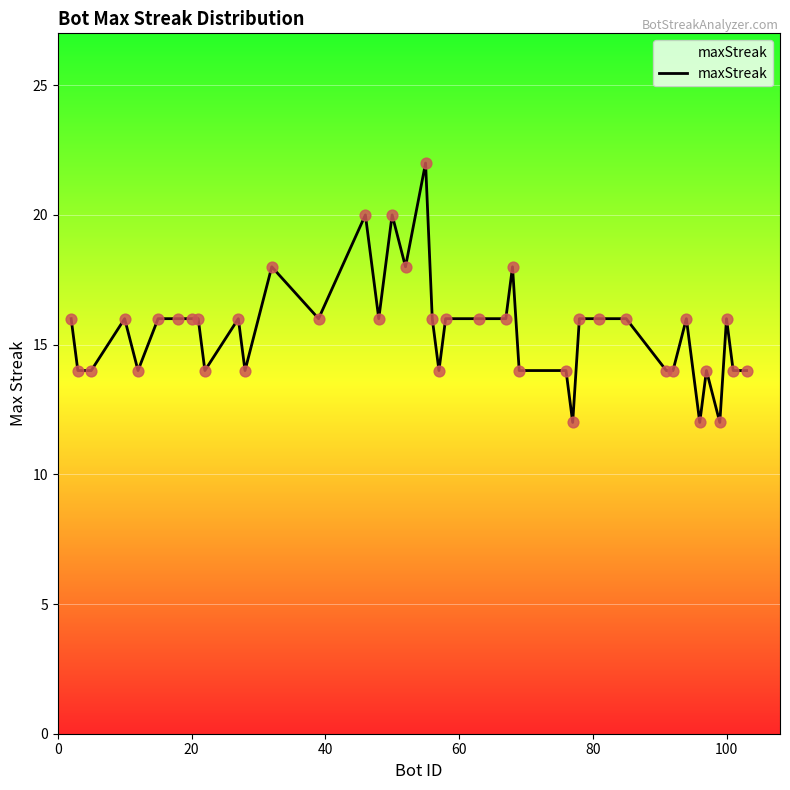

What is the difference between the maximum and minimum values?

10